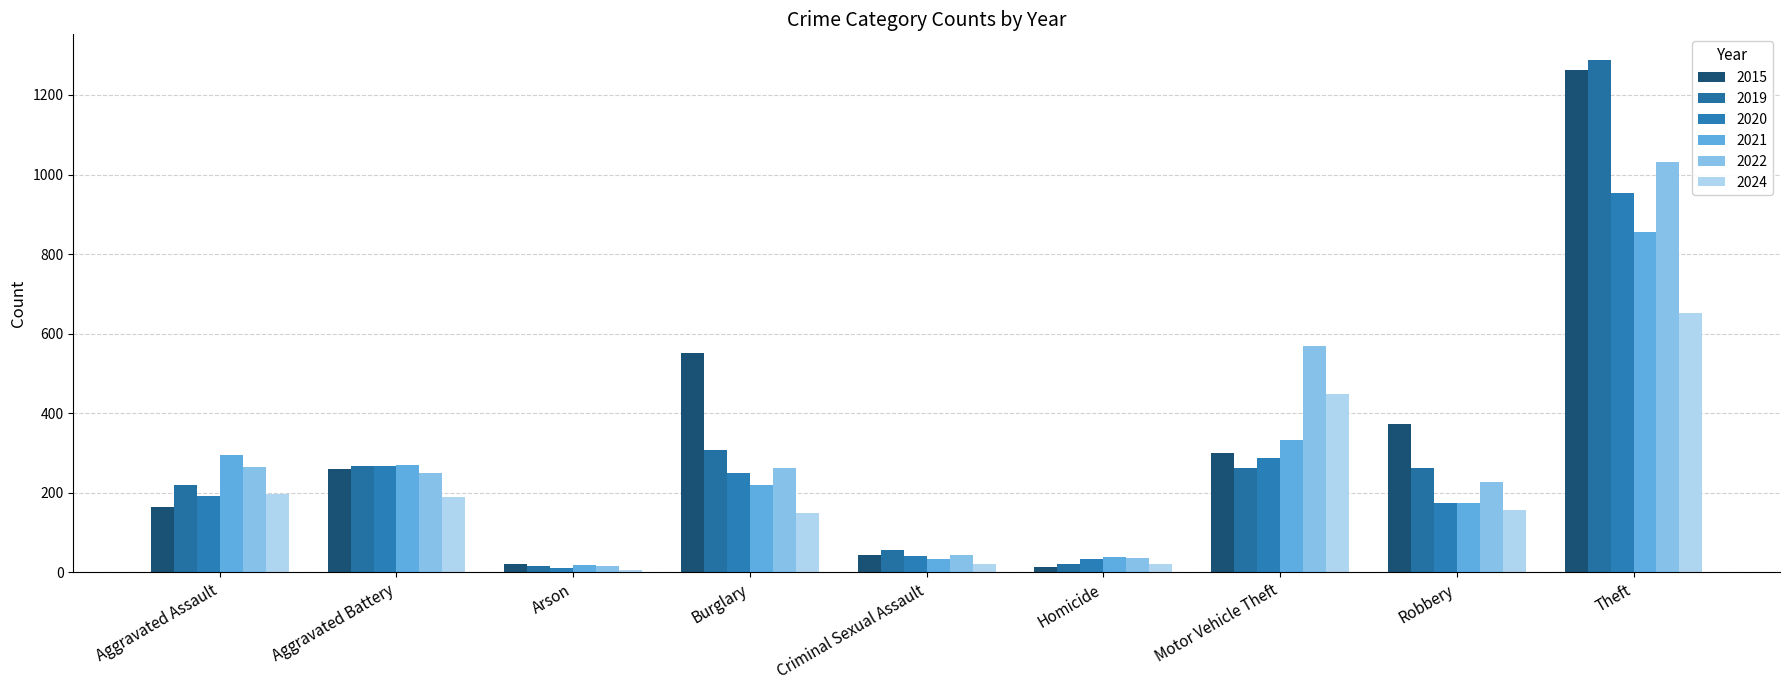

The 2019 series shows 220 at Aggravated Assault. True or false?

True